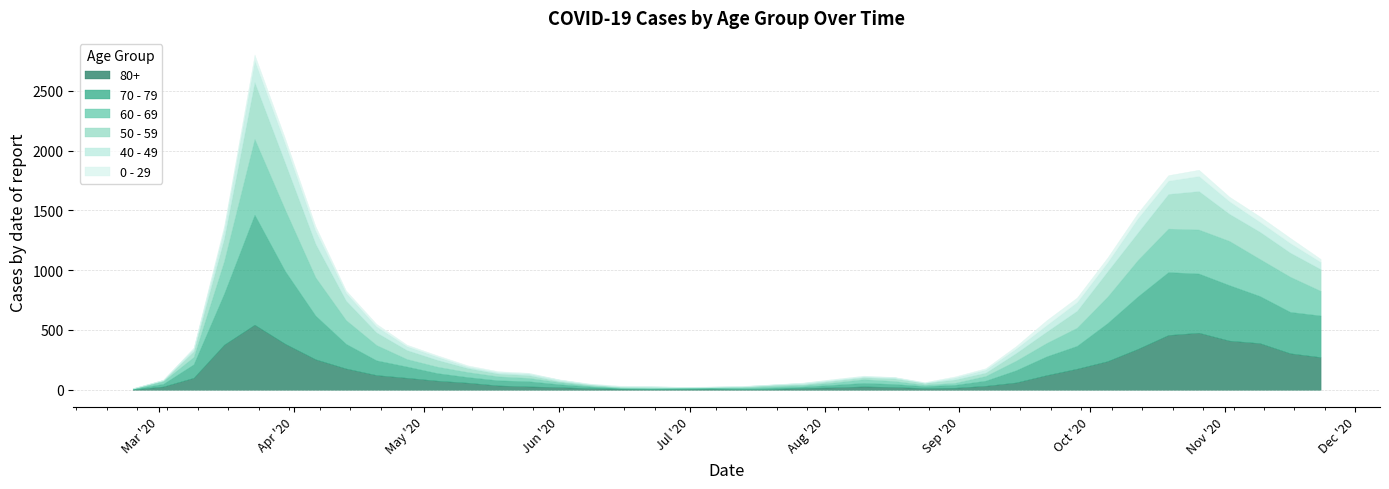

What position from the right is 2020-02-24?

40